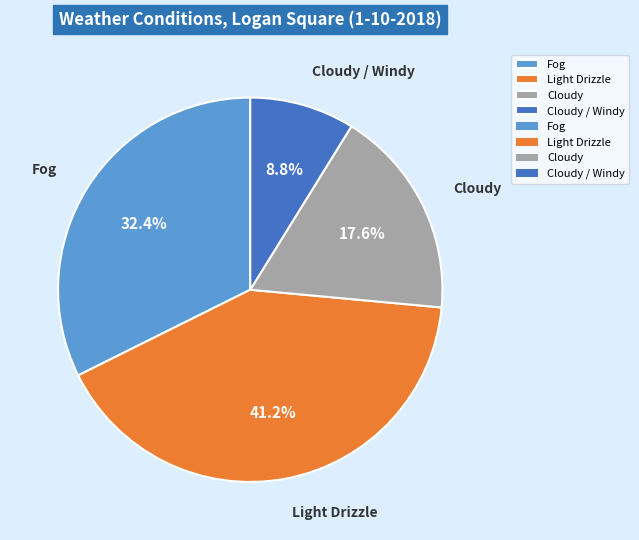

Is it true that Cloudy / Windy is 1% of the pie?

False